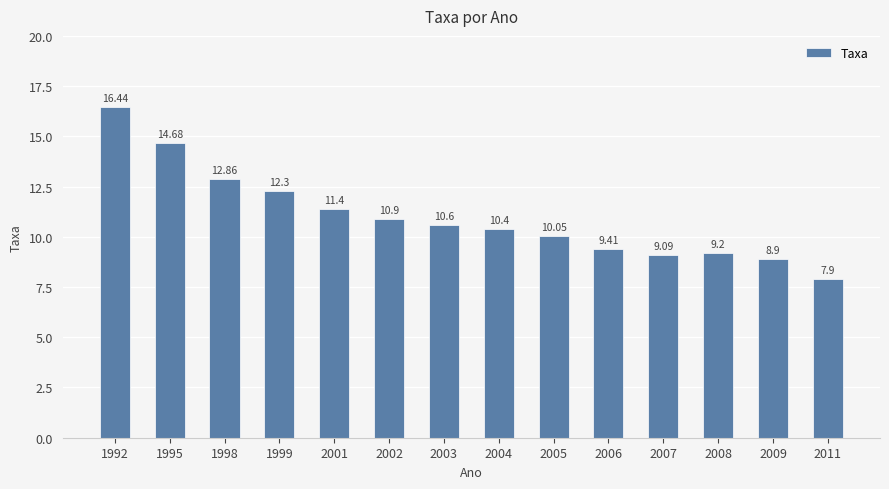

List the labels in order of value, largest first.

1992, 1995, 1998, 1999, 2001, 2002, 2003, 2004, 2005, 2006, 2008, 2007, 2009, 2011